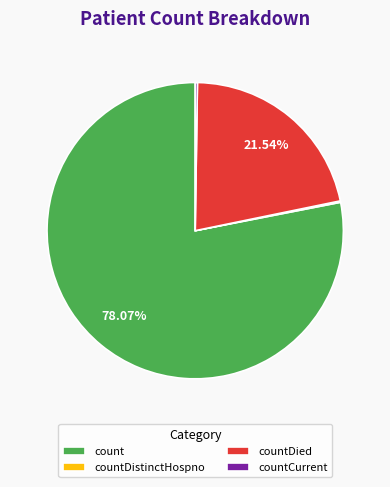

Is there any slice that represents more than half of the pie?

Yes